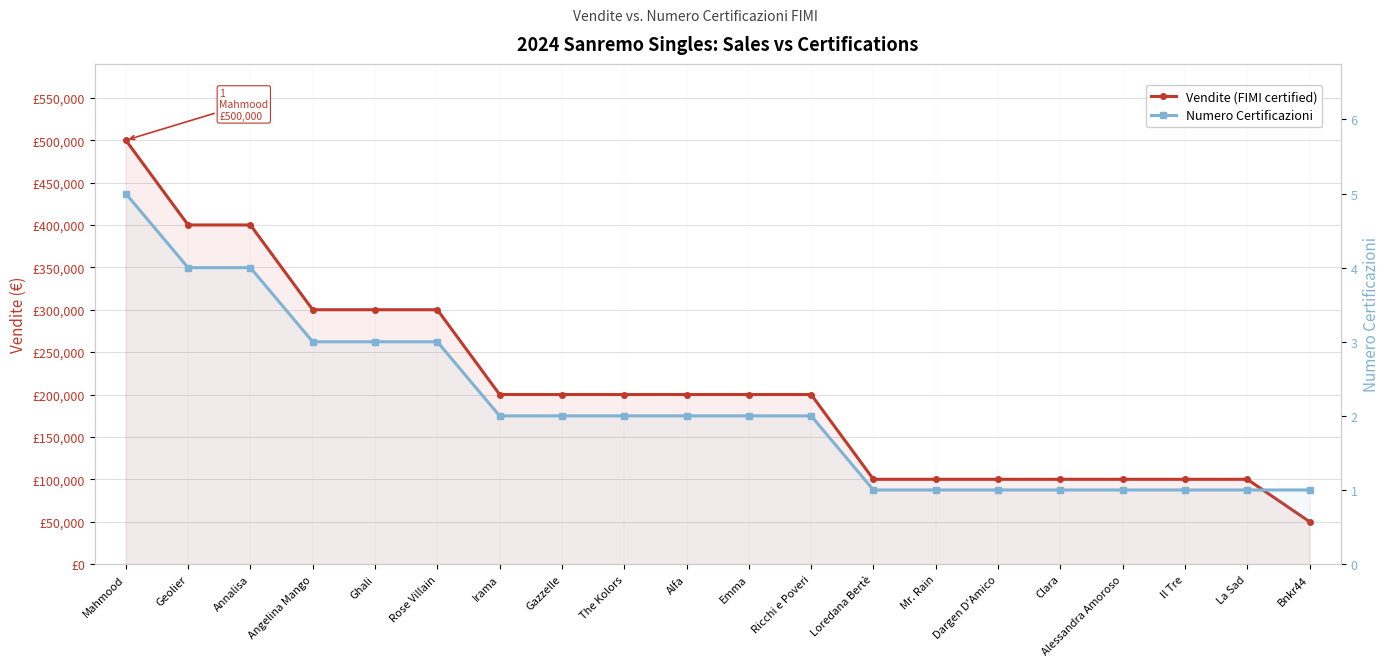

The Vendite (FIMI certified) series shows 300000 at Ghali. True or false?

True